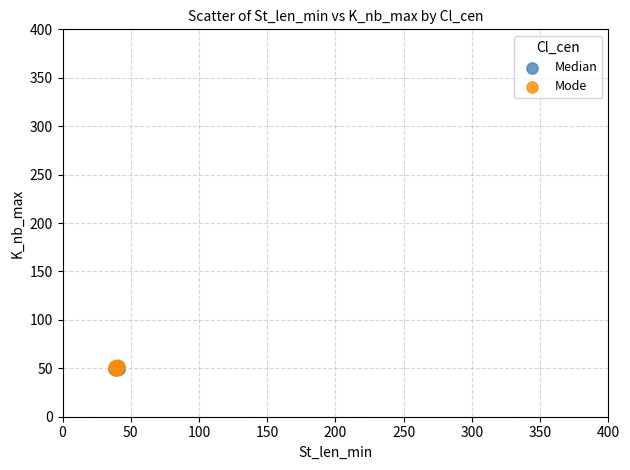

What are all the series names shown in the legend?

Median, Mode